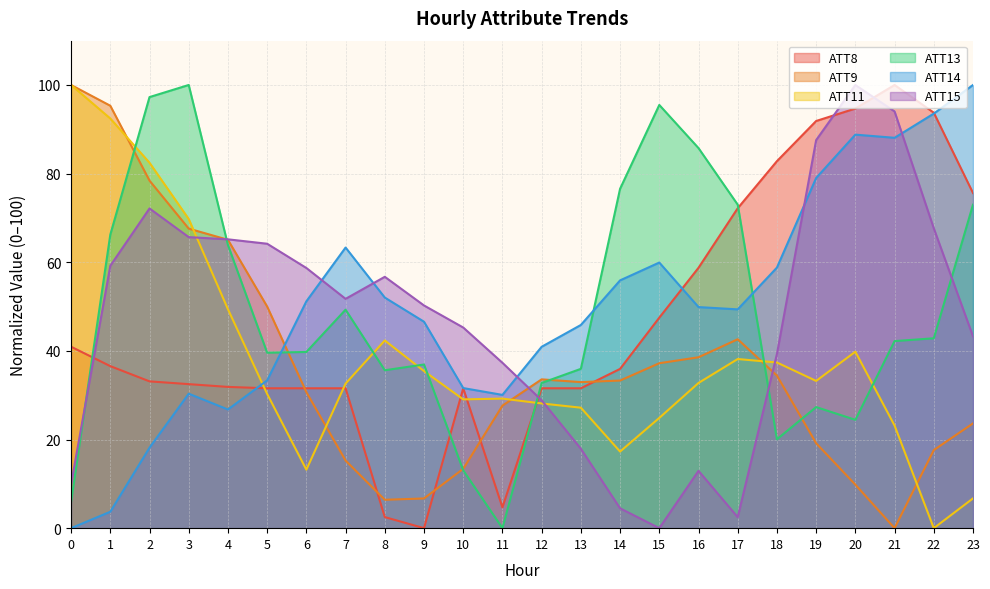

After their last crossing, which series has the higher values: ATT15 or ATT8?

ATT8